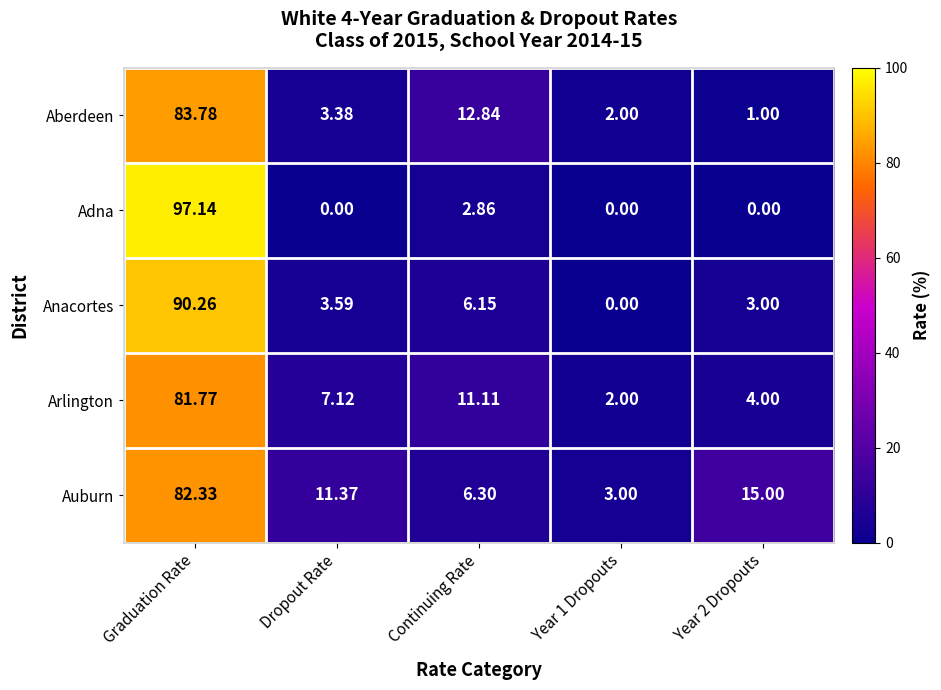

Where does the Aberdeen series first go above 3?

Graduation Rate